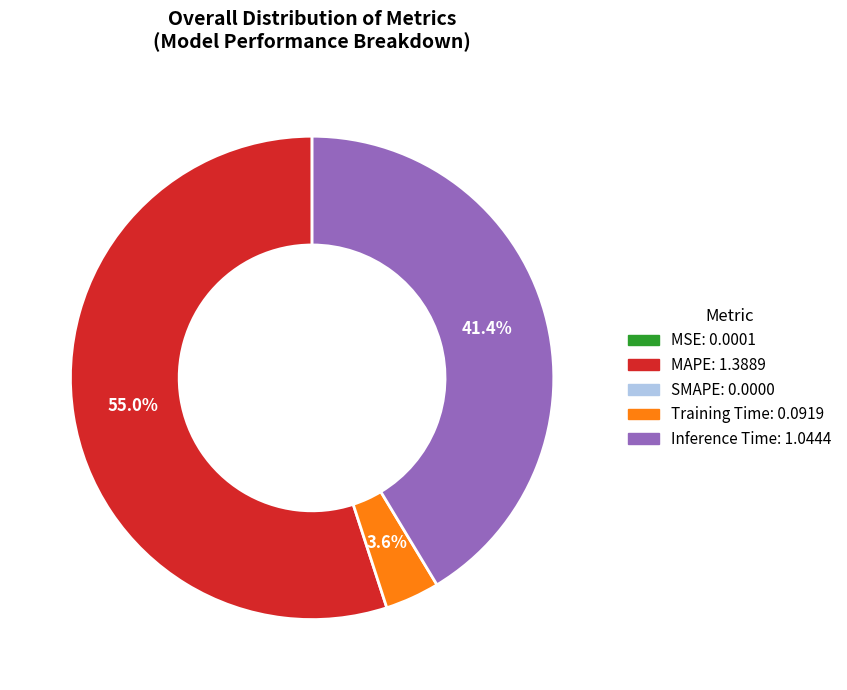

Does any single category account for the majority?

Yes